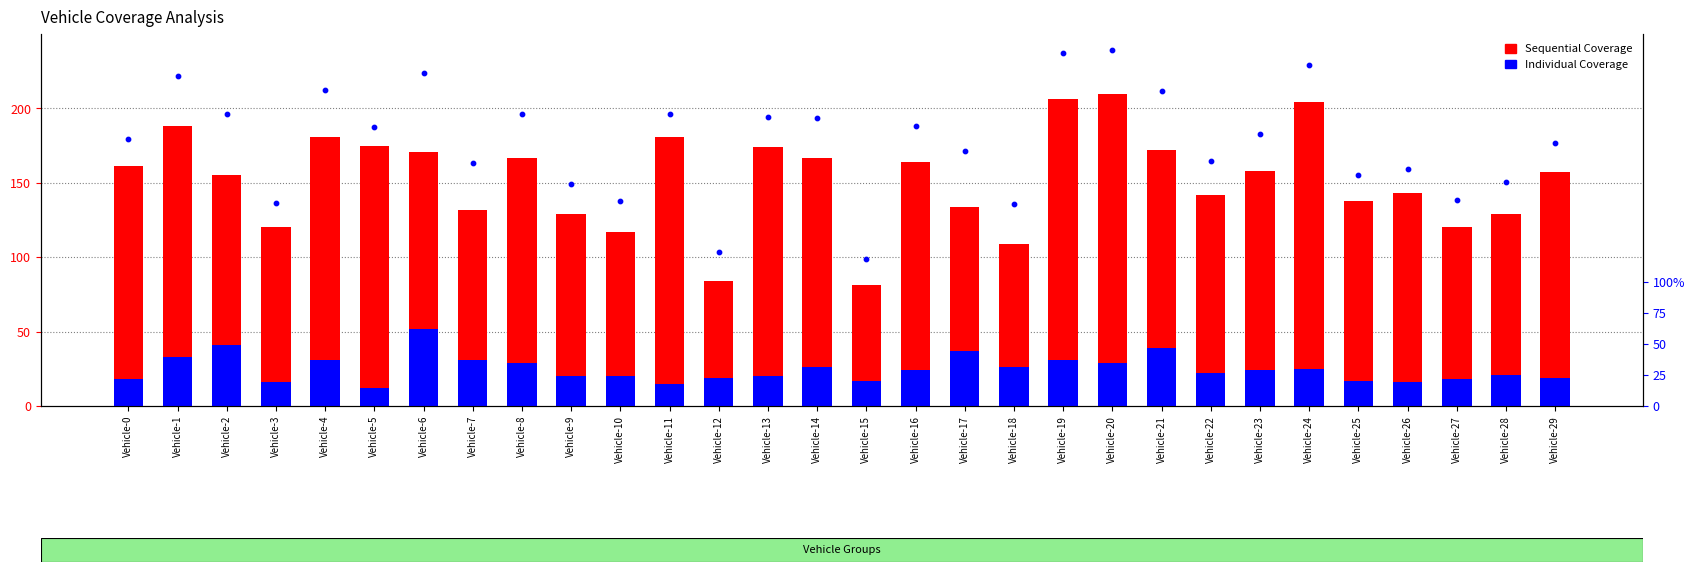

Which series has the largest total across all categories?

Sequential Coverage